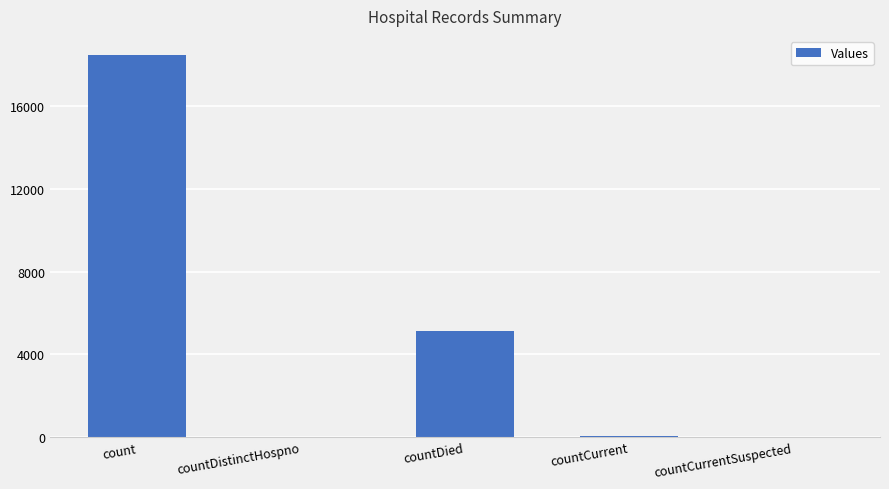

Which has a higher value, count or countDied?

count